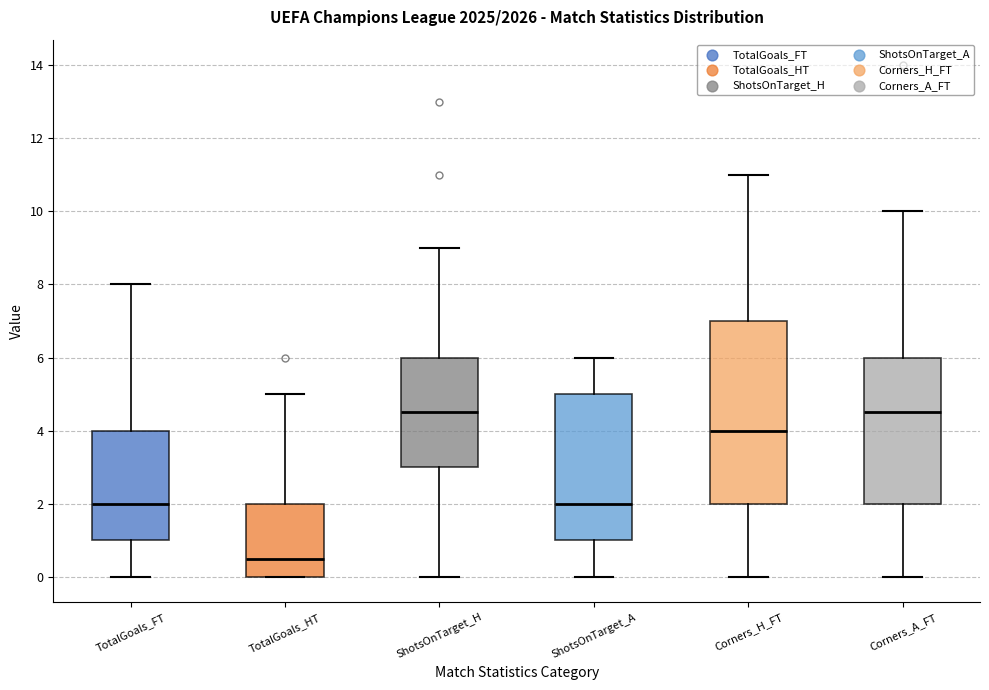

Comparing the boxes themselves (not the whiskers), which one is the tallest?

Corners_H_FT